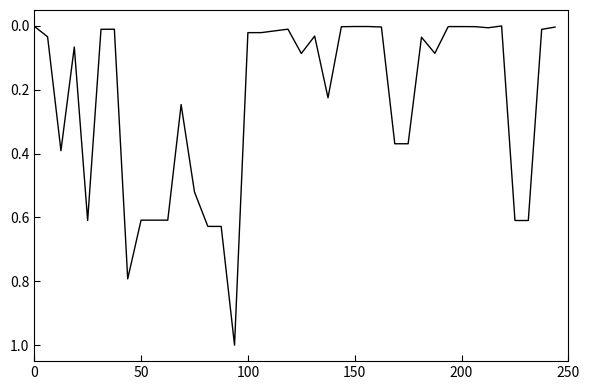

What is the difference between the maximum and minimum values?

1.0